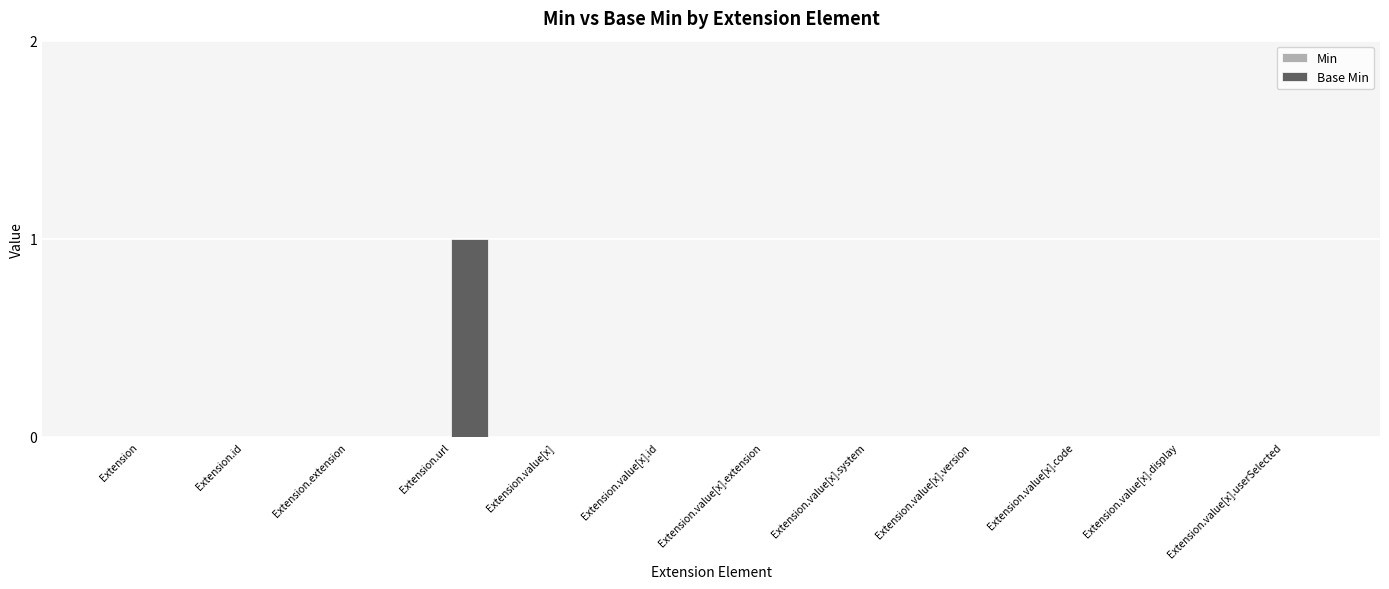

Which category has the highest value across all series?

Extension.url